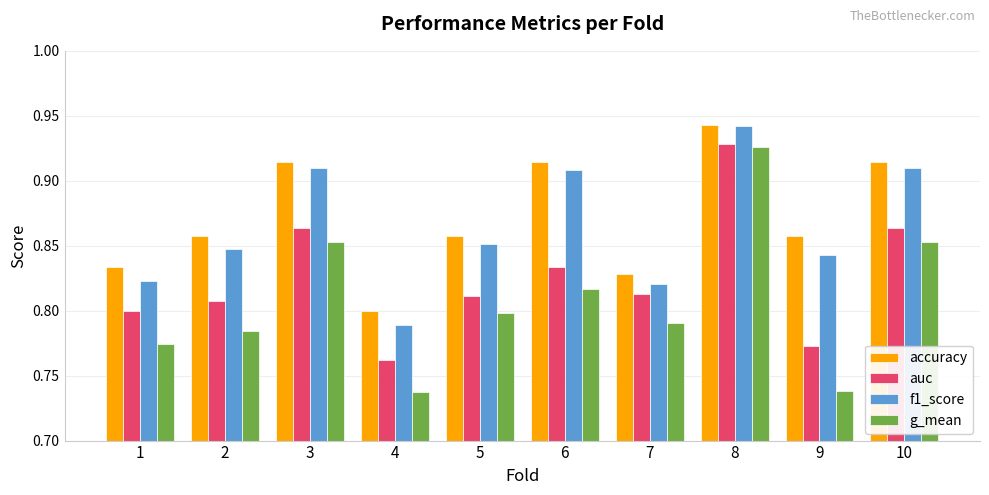

The g_mean series shows 0.8 at 7. True or false?

True